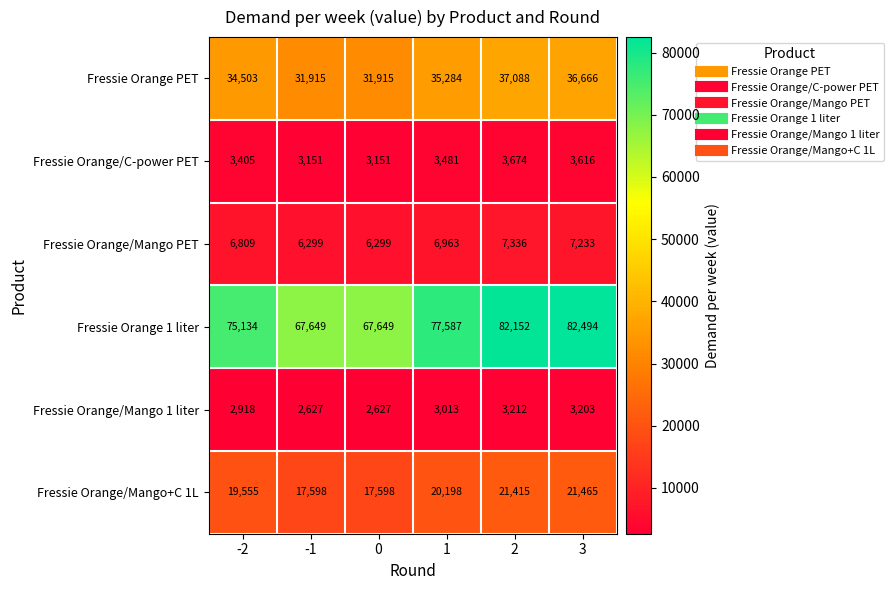

At how many categories does at least one series exceed 47218?

6